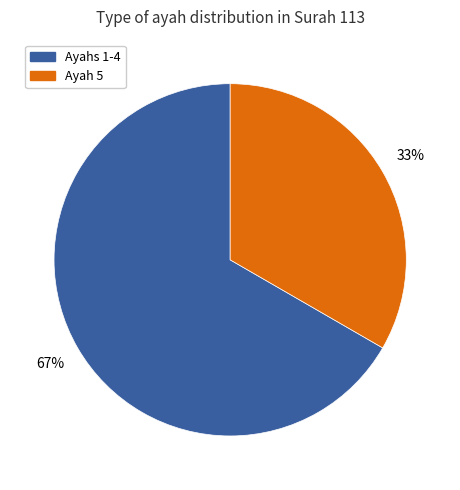

Is there any slice that represents more than half of the pie?

Yes